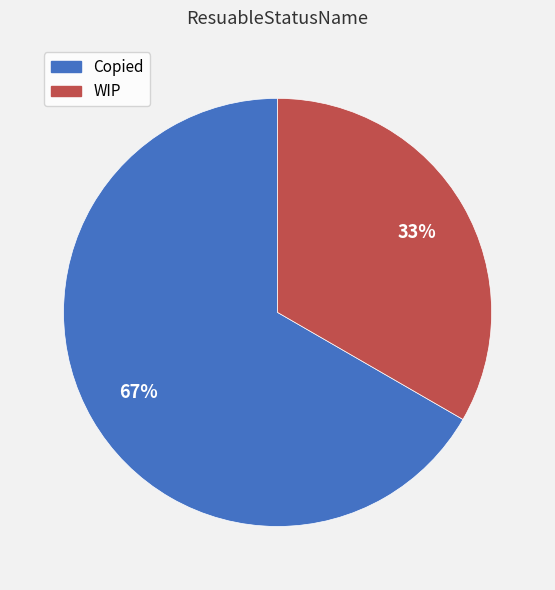

Approximately how many times larger is the value at Copied compared to WIP?

2.0